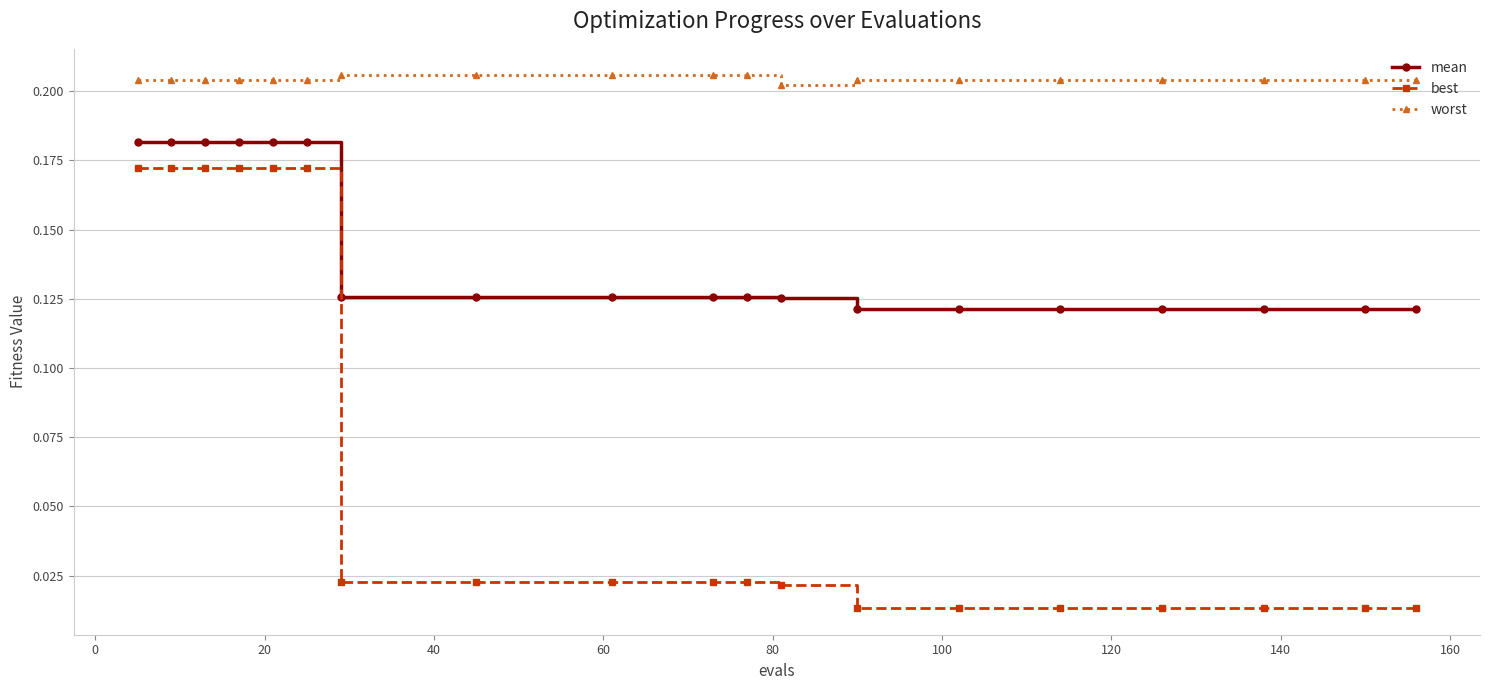

True or false: worst and best cross at least once.

False